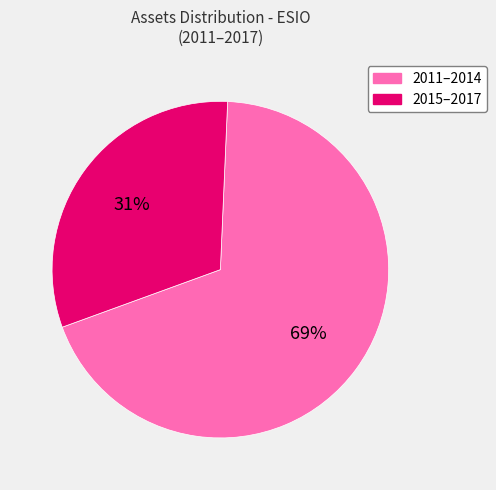

Does any single category account for the majority?

Yes